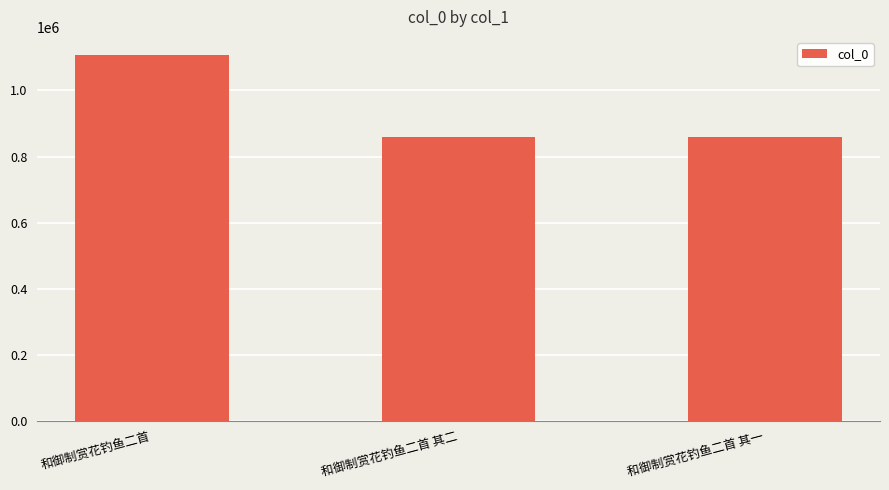

Between 和御制赏花钓鱼二首 and 和御制赏花钓鱼二首 其一, which is larger?

和御制赏花钓鱼二首